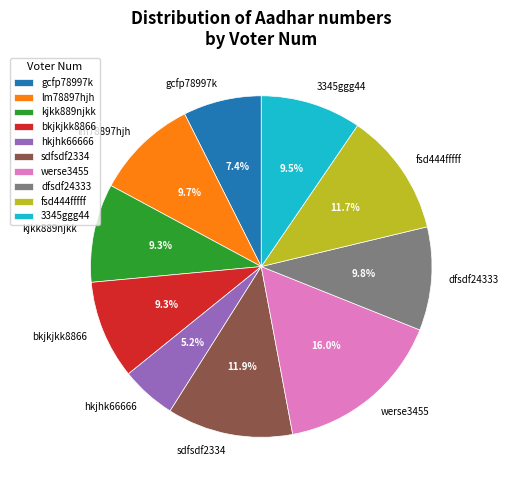

What is the ratio of the value at lm78897hjh to the value at hkjhk66666?

1.9